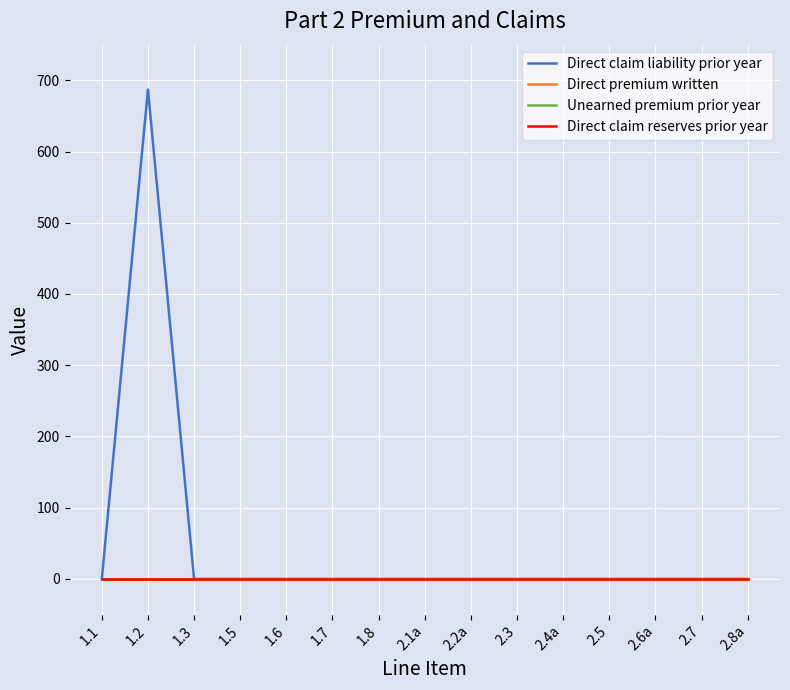

The Direct claim liability prior year series shows 0.0 at 2.2a. True or false?

True